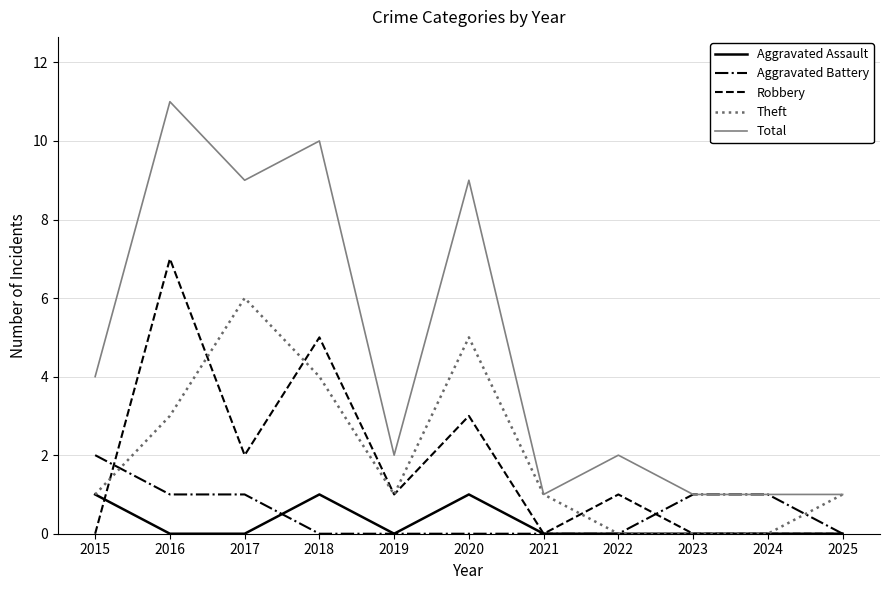

Which series changed the most between 2015 and 2018?

Total